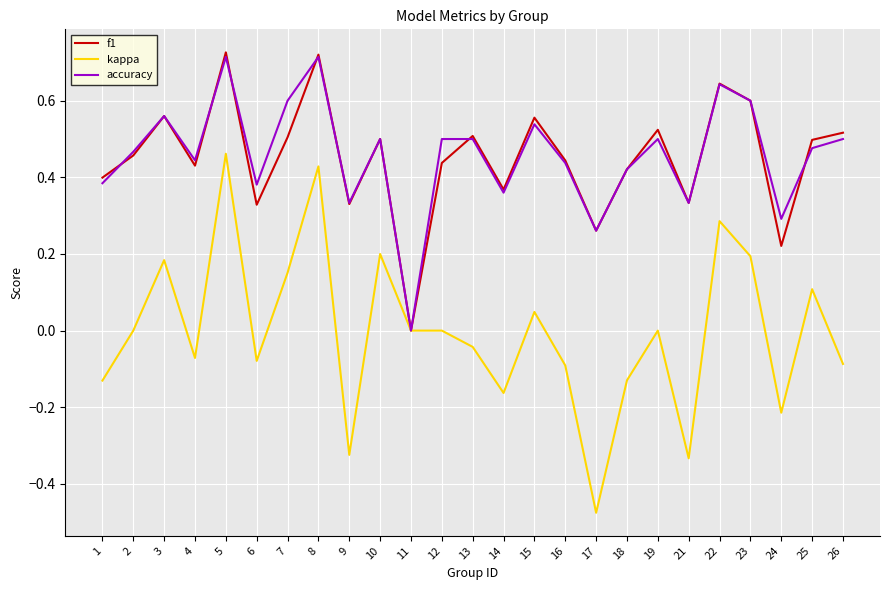

Is the value of accuracy at 12 greater than the value of f1 at 12?

Yes